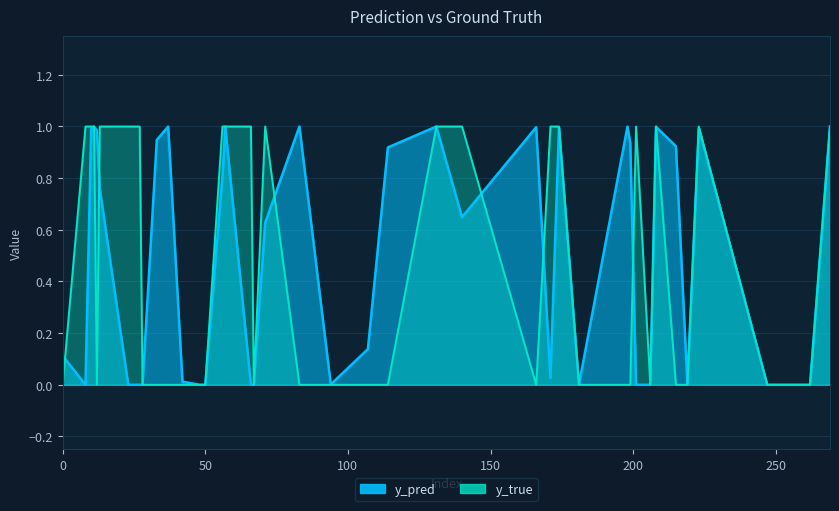

Where is y_pred nearest to the value 0?

48